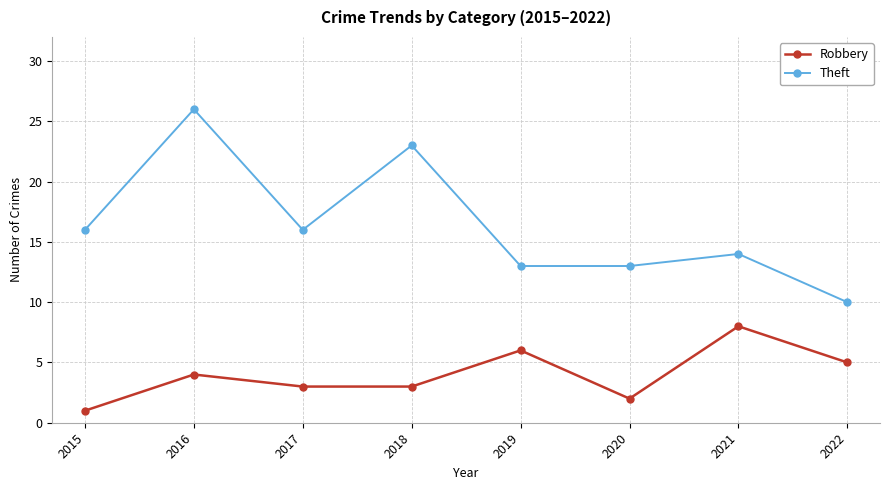

What is the sum of the Robbery values at 2020 and 2022?

7